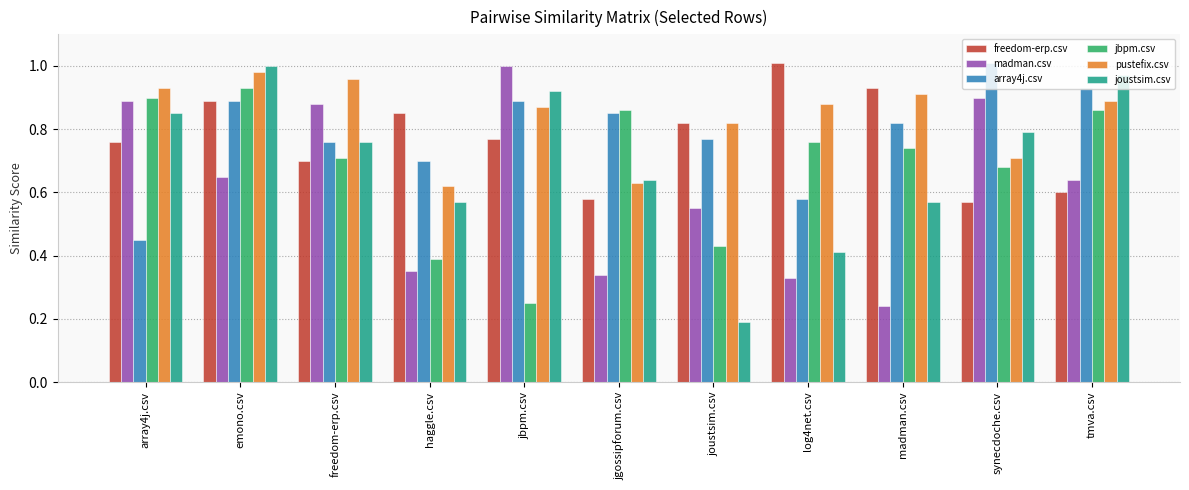

Count the jbpm.csv values in the range 0 to 1.

11